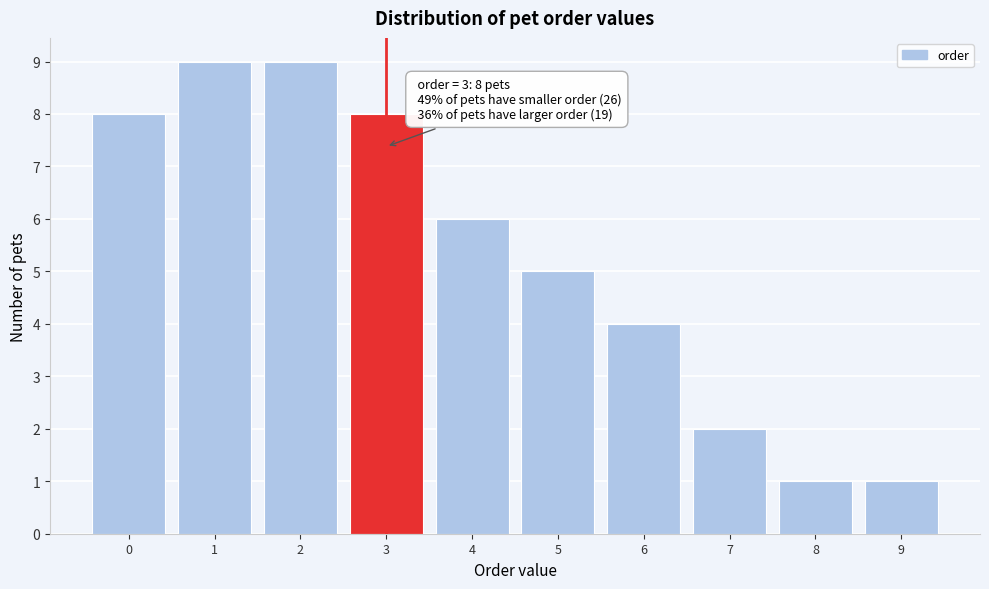

Reading left to right, what are all the values shown in this chart?

8	9	9	8	6	5	4	2	1	1